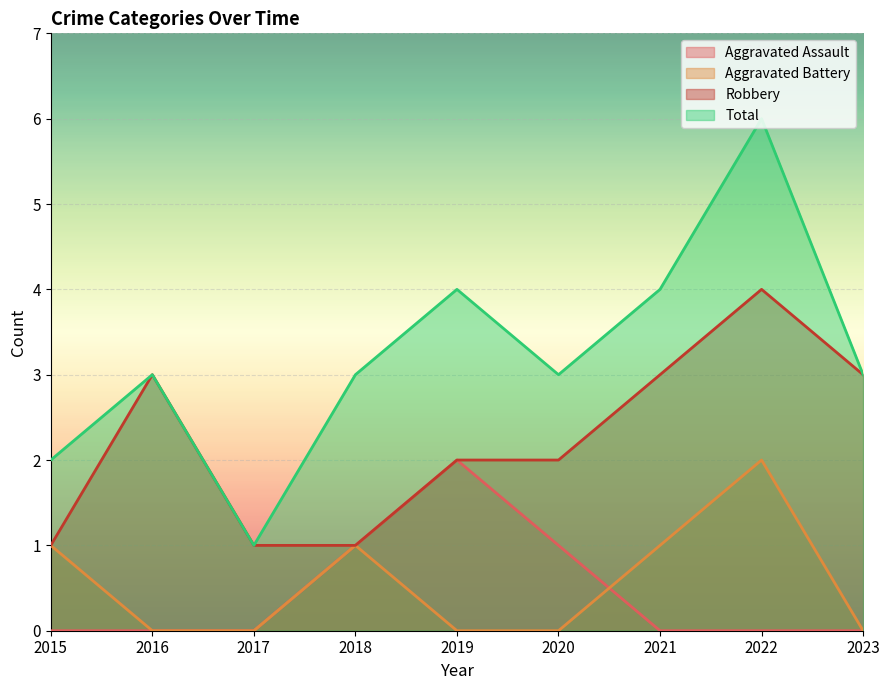

At which label does Total first exceed 3?

2019